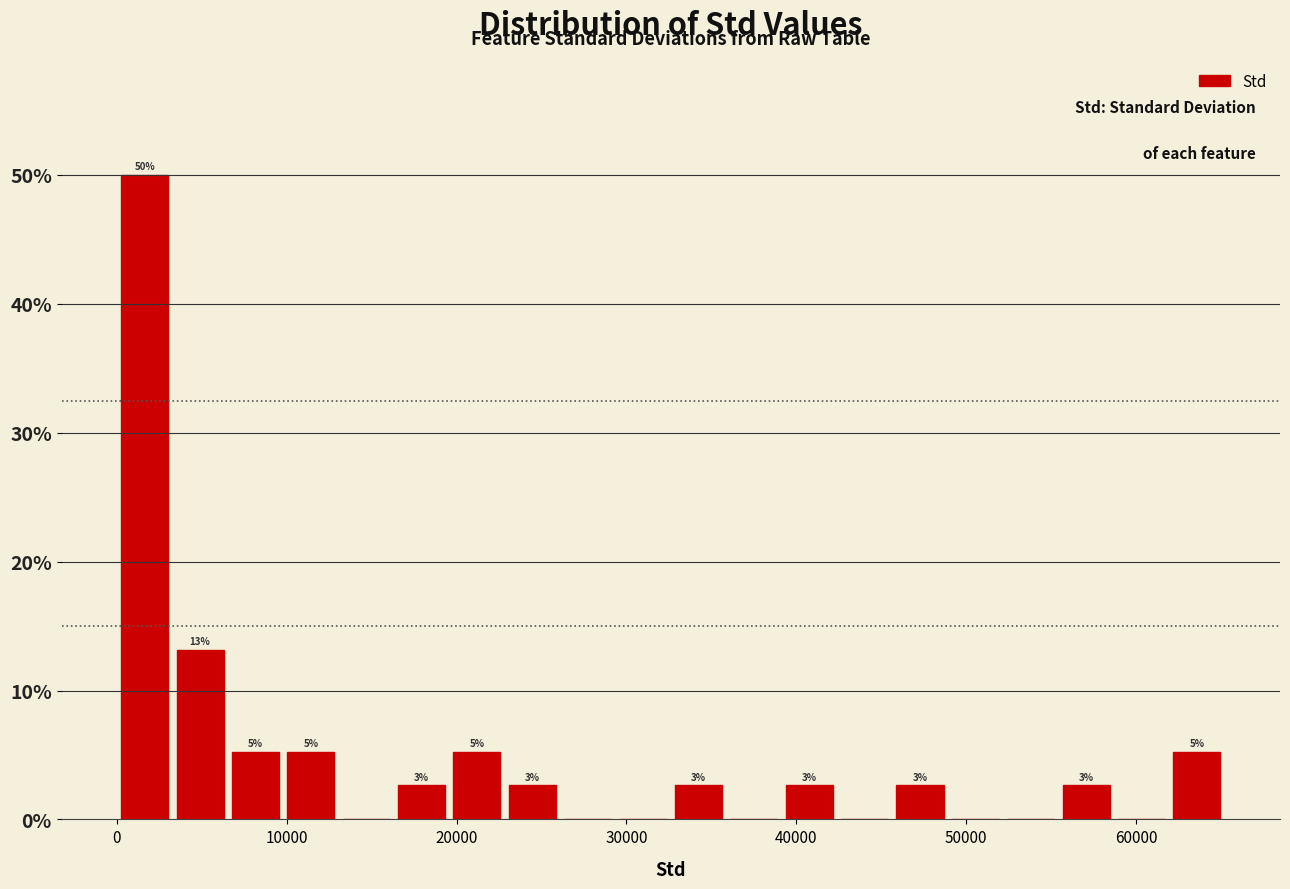

Around what value on the x-axis is the tallest bar? Give the approximate position of its centre, as read against the axis.

2000